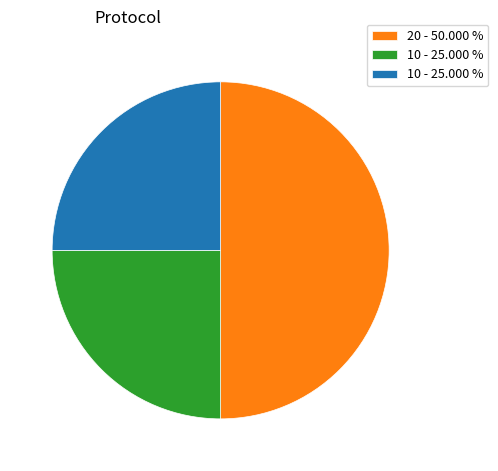

How many slices are in this pie chart?

3